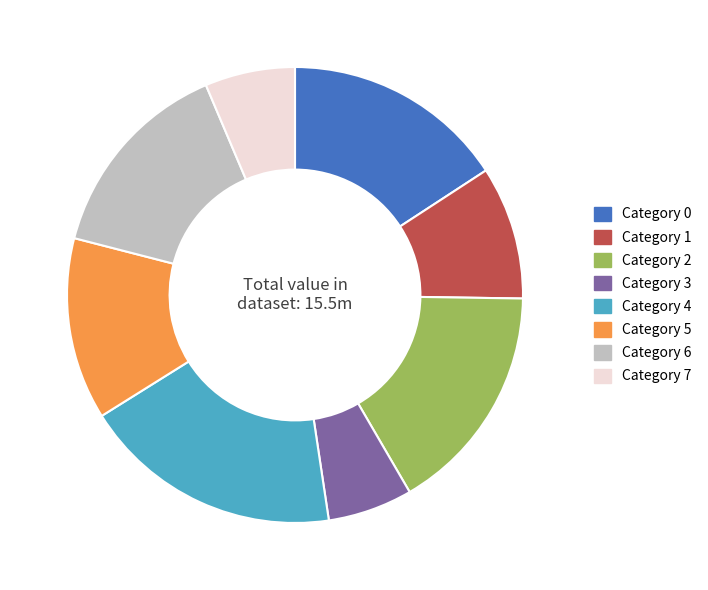

Is there any slice that represents more than half of the pie?

No